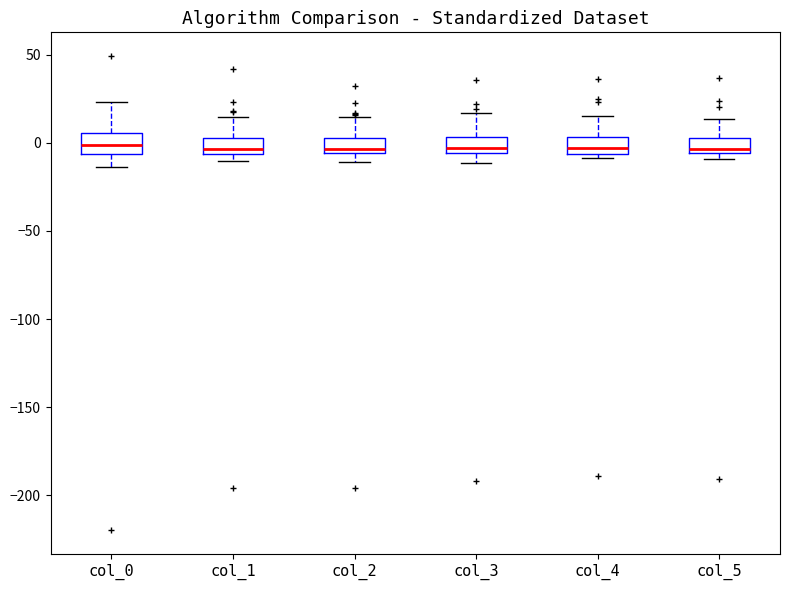

Where is the upper edge of the box for col_4 on the y-axis? The values are not printed on the chart, so give them approximately, as read against the axis.

5